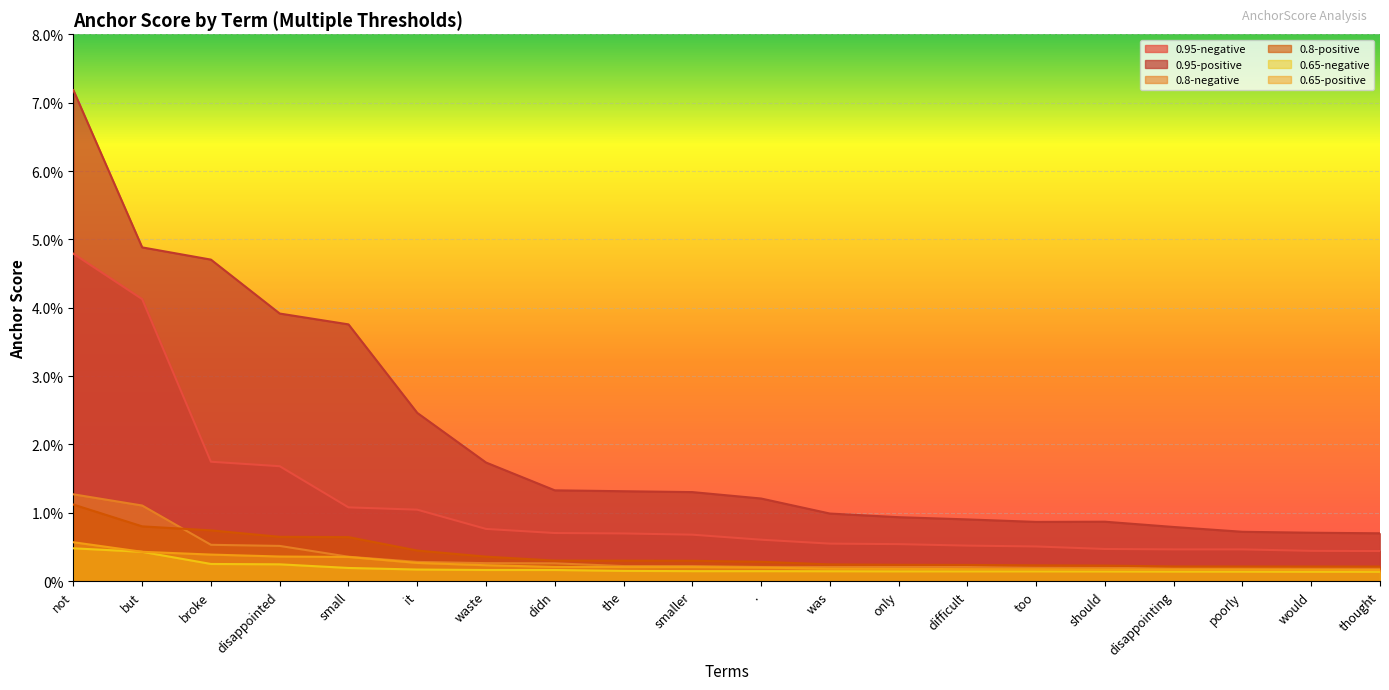

True or false: 0.95-negative has a value of 0.0 at the.

True